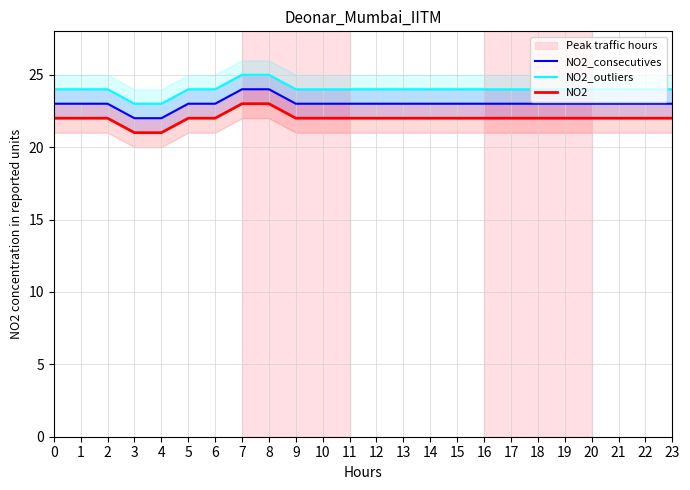

Which series has the largest total across all categories?

NO2_outliers